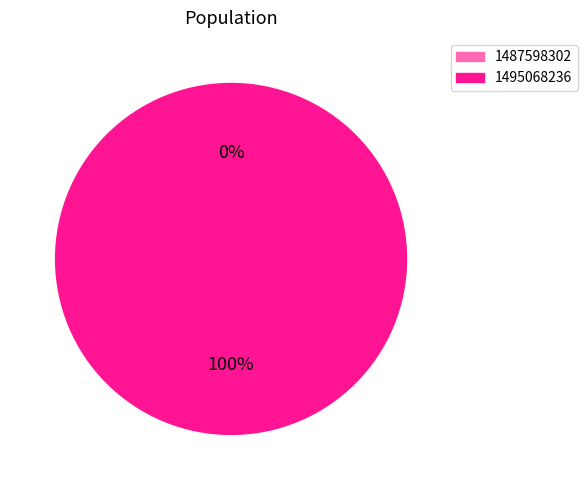

What is the change in value from 1487598302 to 1495068236?

+2